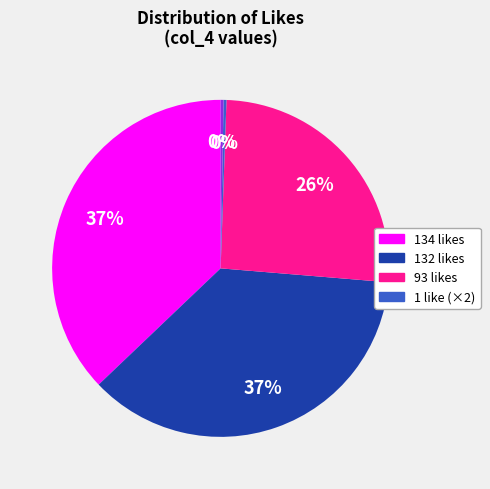

Is there a majority slice in this chart?

No